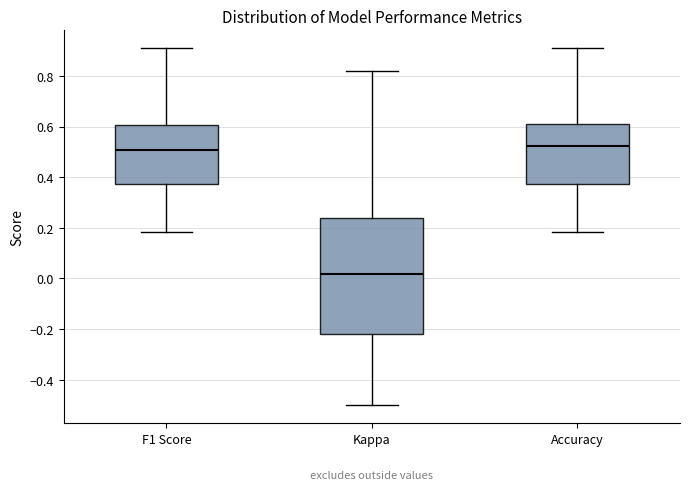

Reading left to right, read every box against the y-axis: the position of its median line, the range the box covers, and the ends of its whiskers. The values are not printed on the chart, so give them approximately, as read against the axis.

F1 Score: median 0.50, box 0.38 to 0.60, whiskers 0.18 to 0.90
Kappa: median 0.02, box -0.22 to 0.24, whiskers -0.50 to 0.82
Accuracy: median 0.52, box 0.38 to 0.60, whiskers 0.18 to 0.90